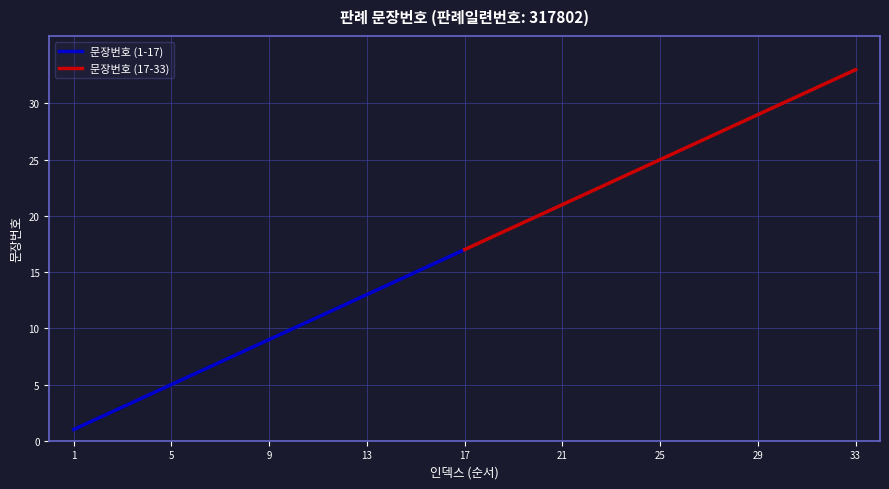

The value of 문장번호 (1-17) at 1 is 1. True or false?

True